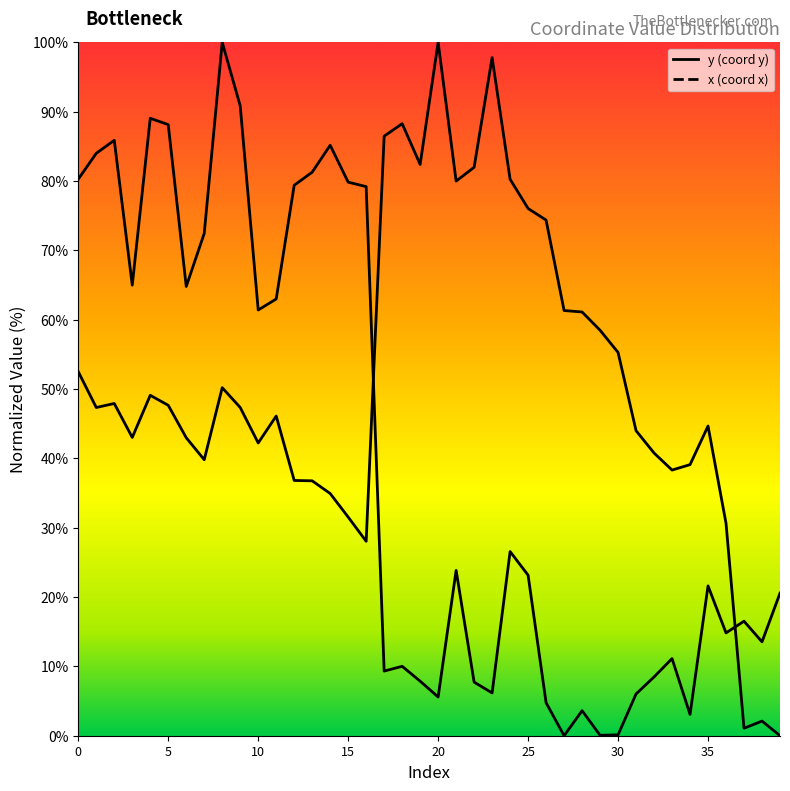

What is the label of the 16th point from the left?

15